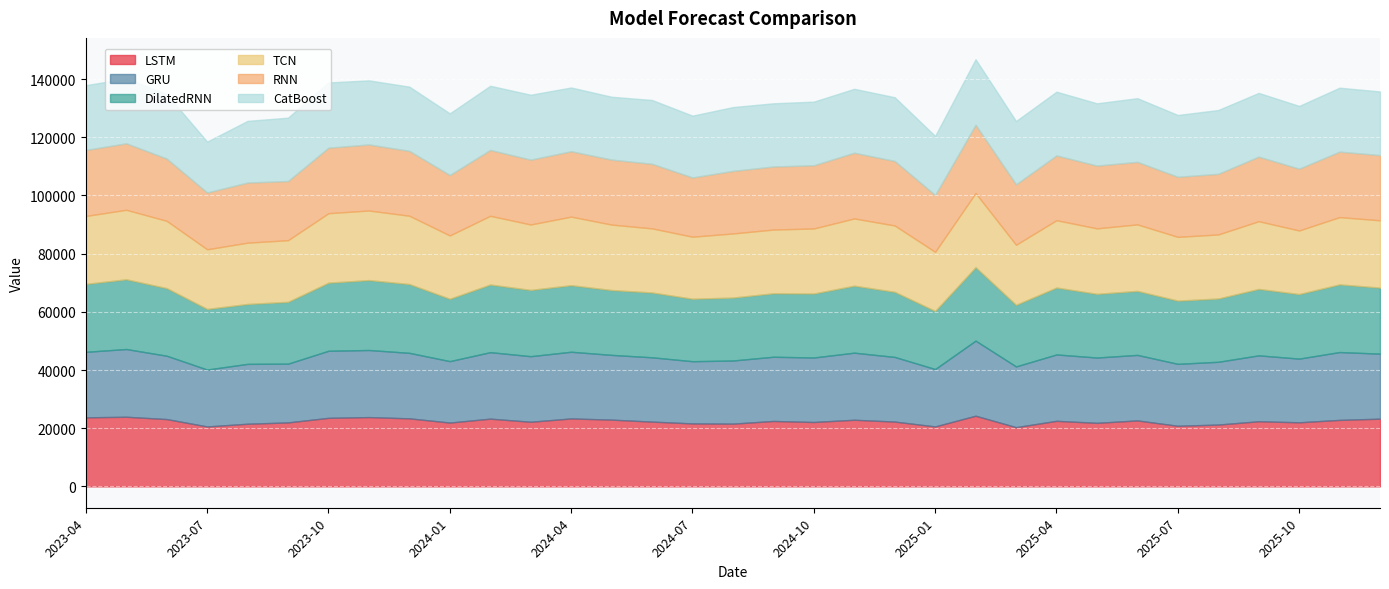

True or false: GRU has more than 2 interior local peaks.

True